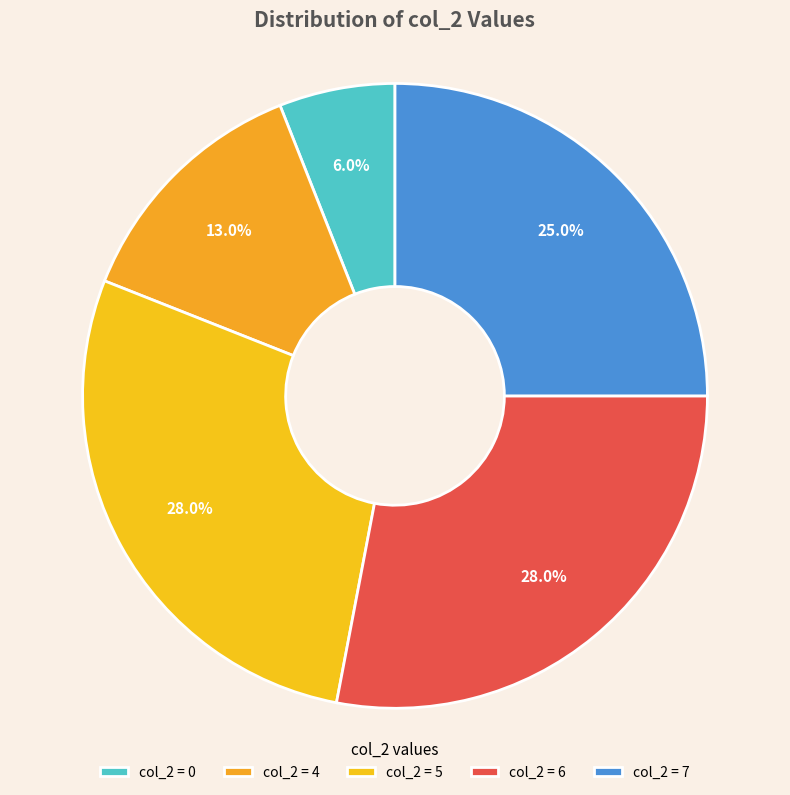

Count the number of slices in the pie.

5